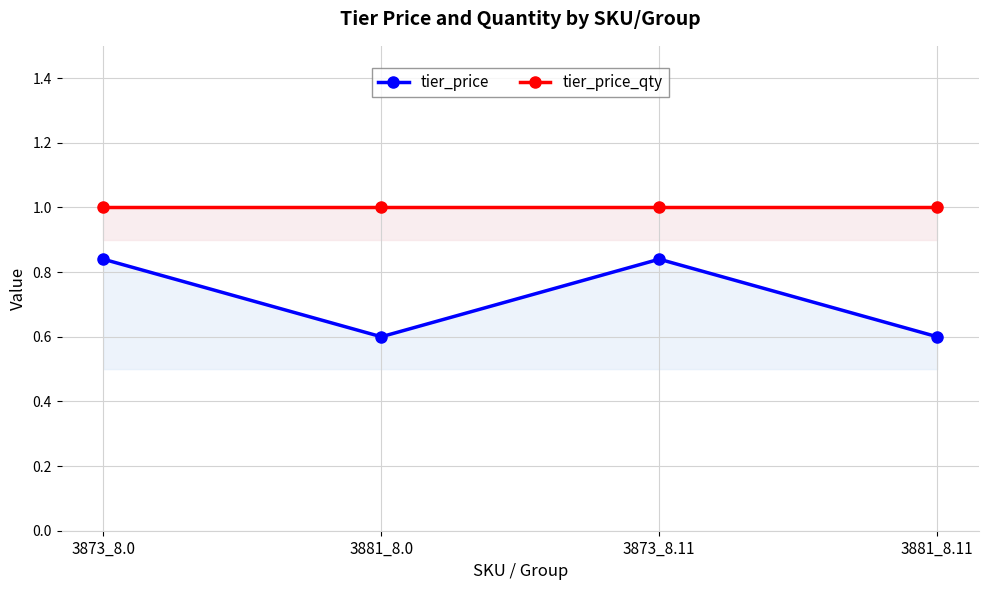

True or false: tier_price_qty and tier_price cross at least once.

False